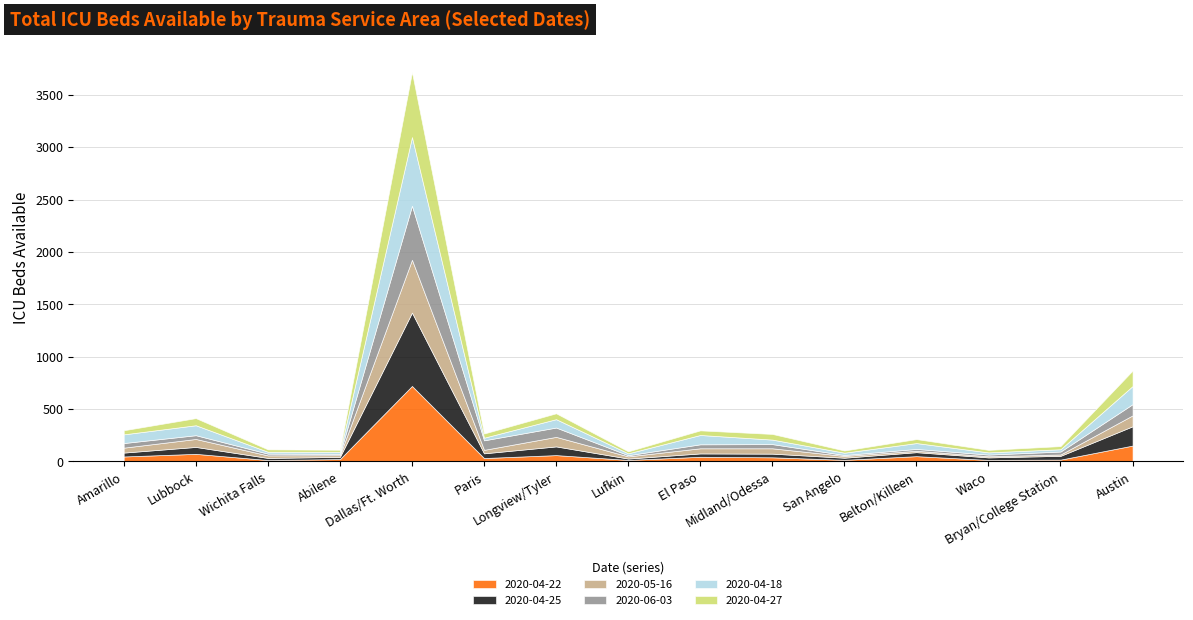

What is the label of the 2nd point from the left?

Lubbock